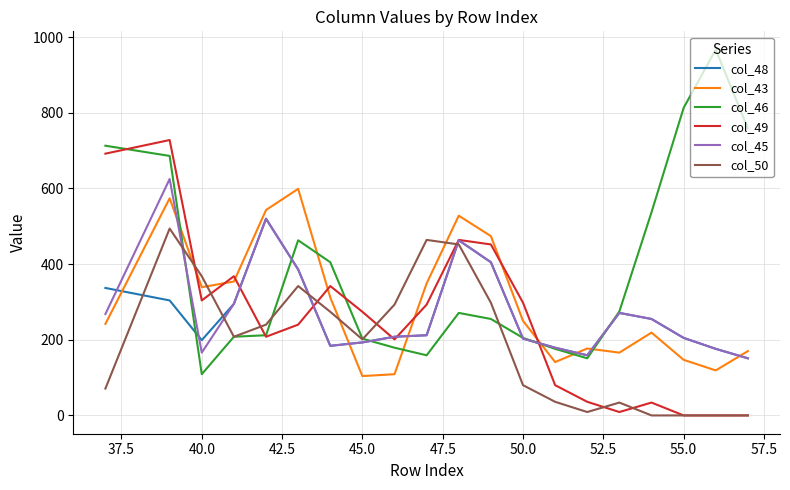

How many categories are shown in the chart?

20